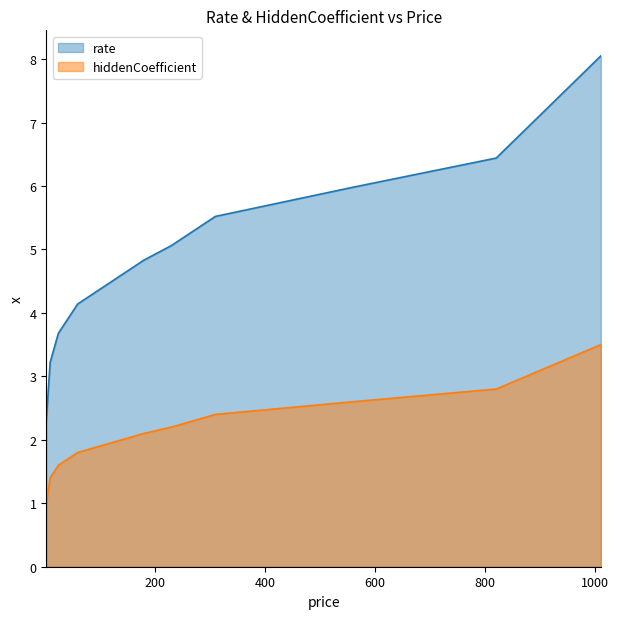

Which series has the largest total across all categories?

rate